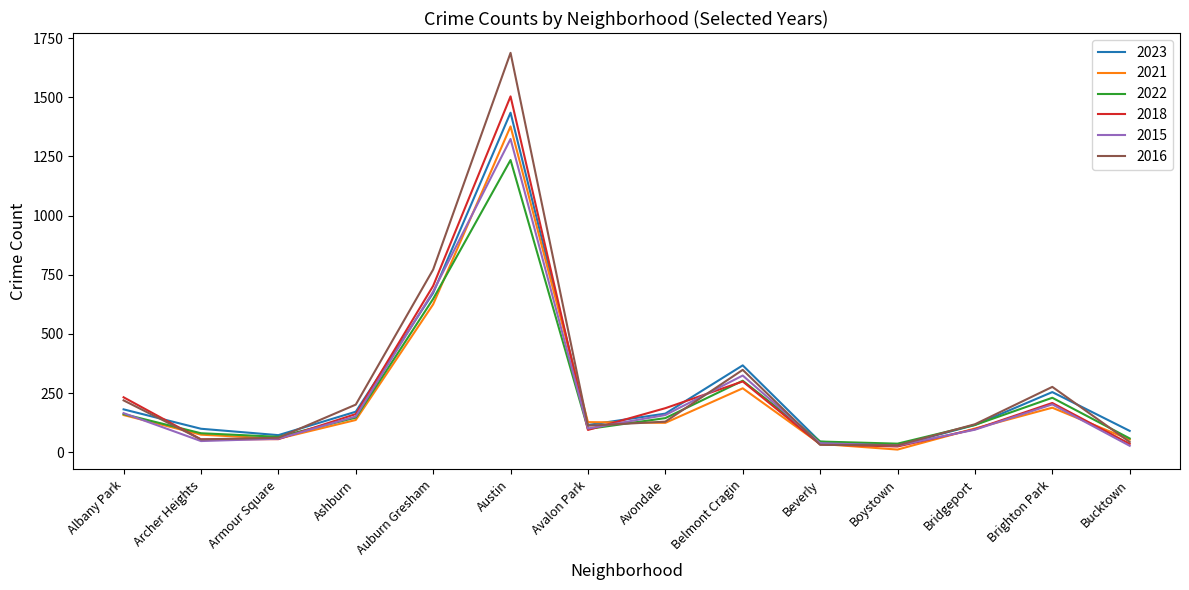

Which series has the largest range (max minus min)?

2016